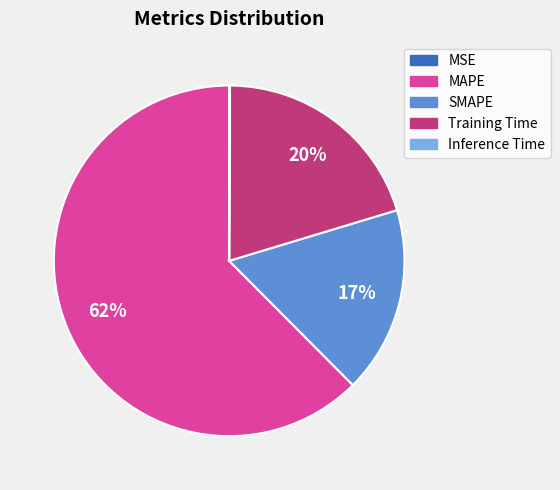

To the nearest percent, what is the average slice percentage?

20%